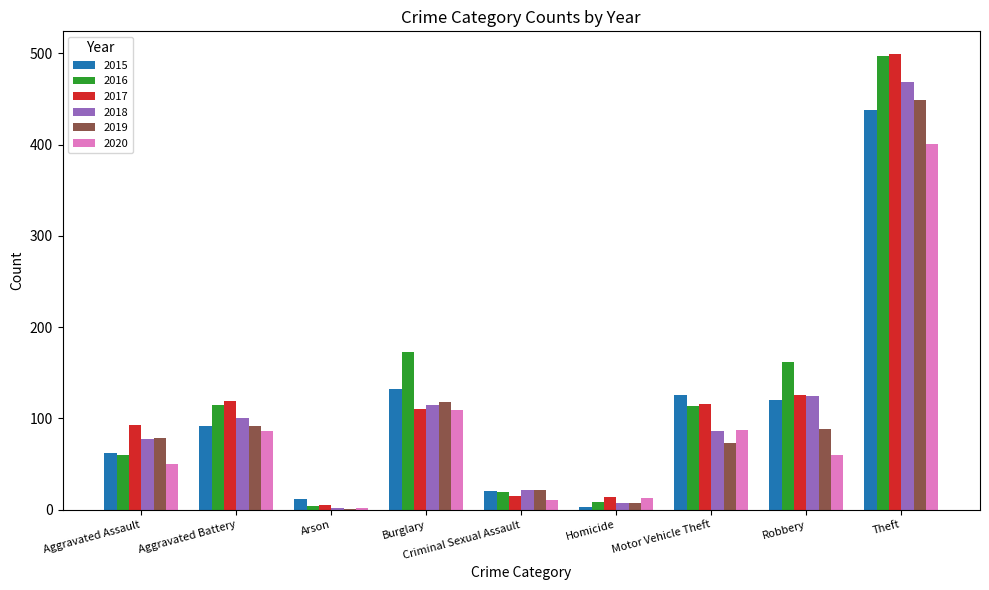

What is the maximum value for 2017?

499